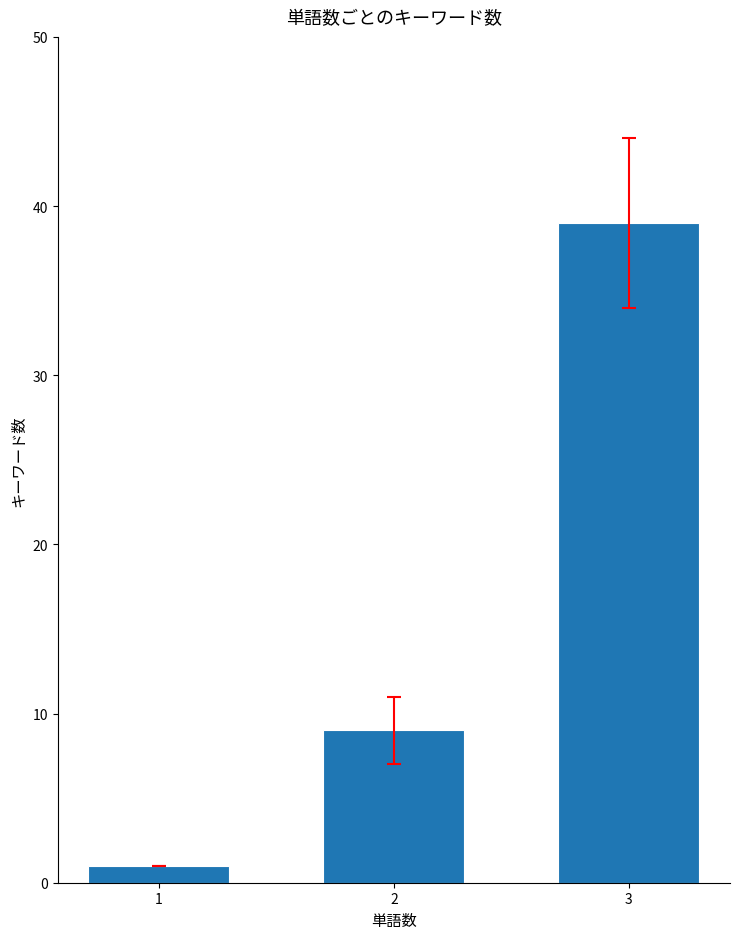

Which has a higher value, 1 or 3?

3